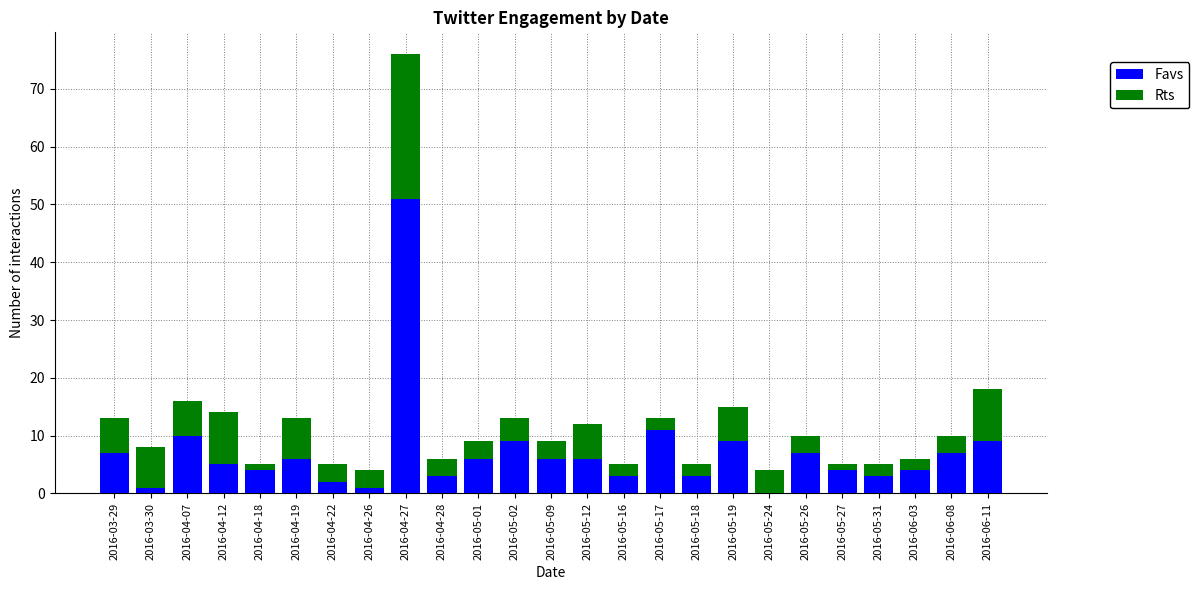

True or false: Favs has a value of 84 at 2016-04-27.

False